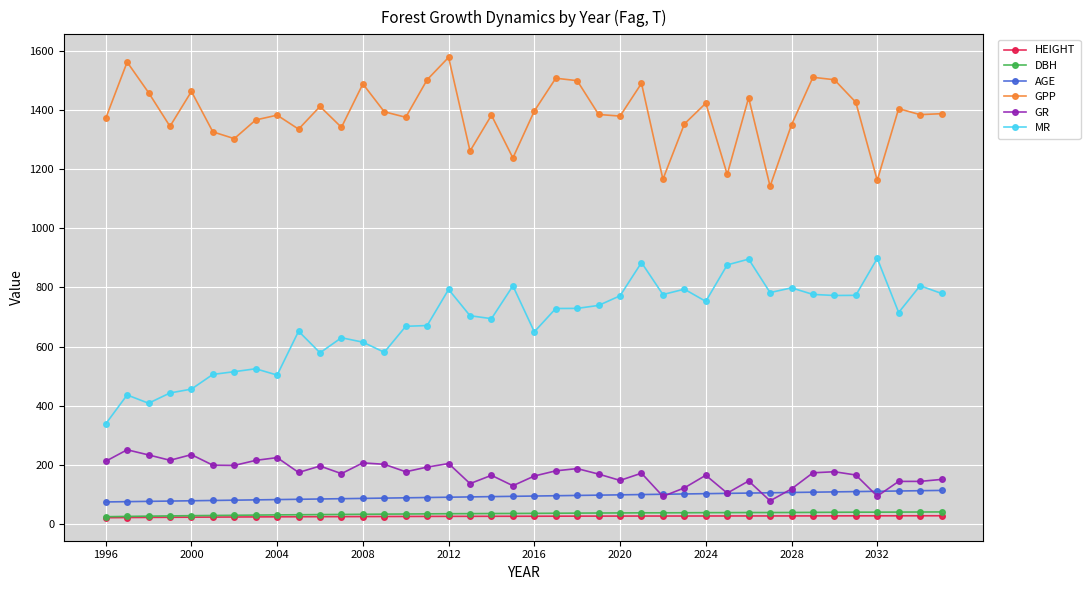

Which series has the widest spread of values?

MR